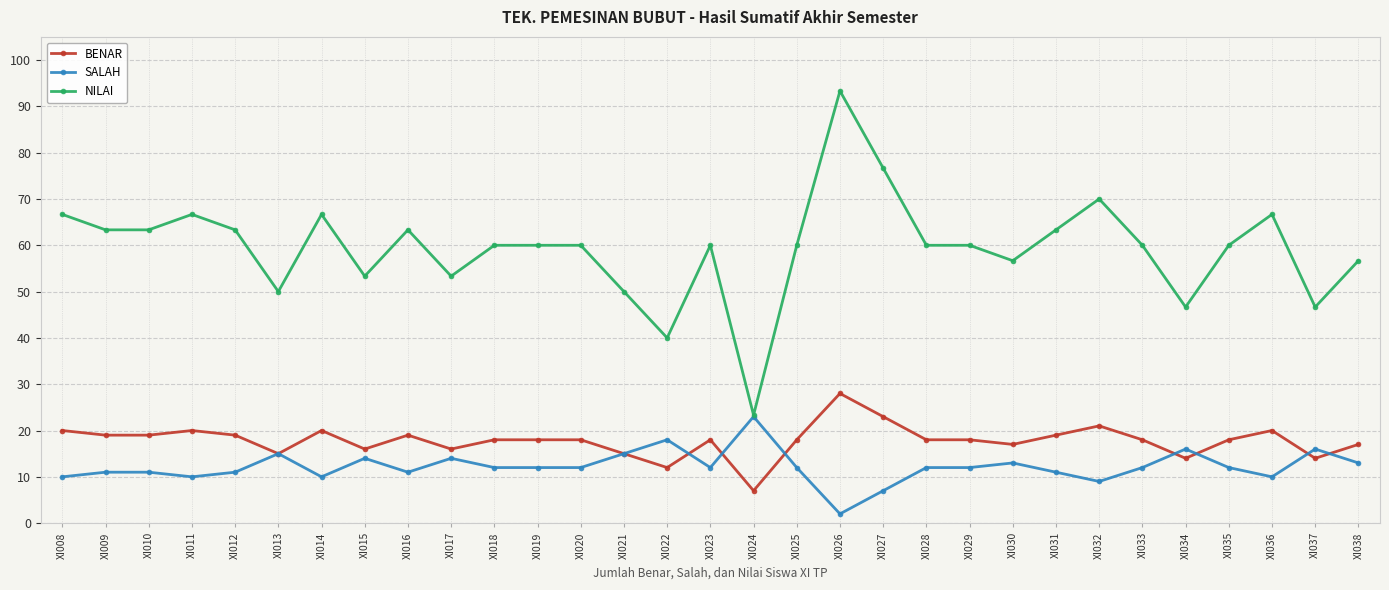

Where is the first local maximum for BENAR?

XI011